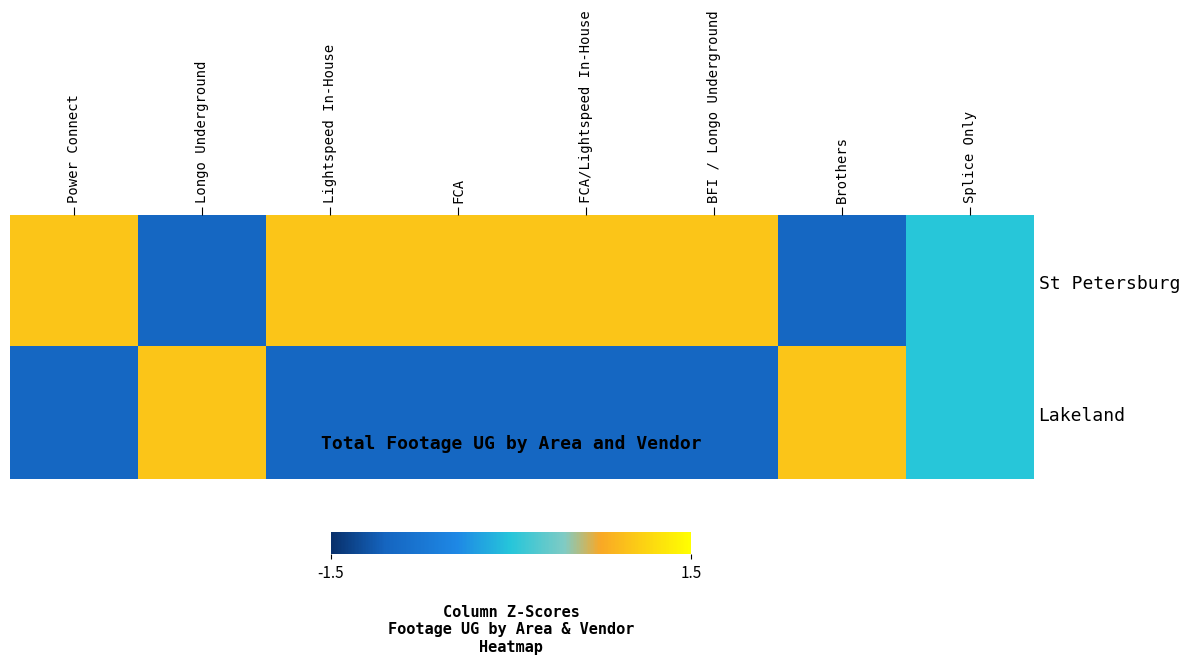

Rank the series at Splice Only from lowest to highest value.

St Petersburg, Lakeland